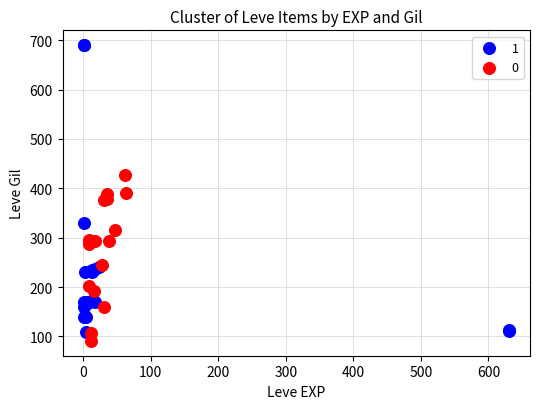

What are all the series names shown in the legend?

1, 0